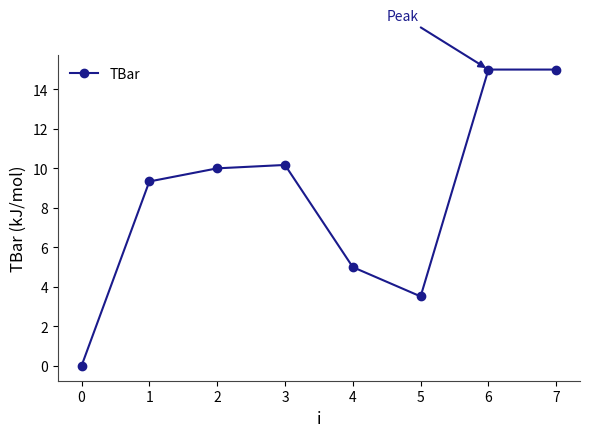

Where is the first local minimum?

5